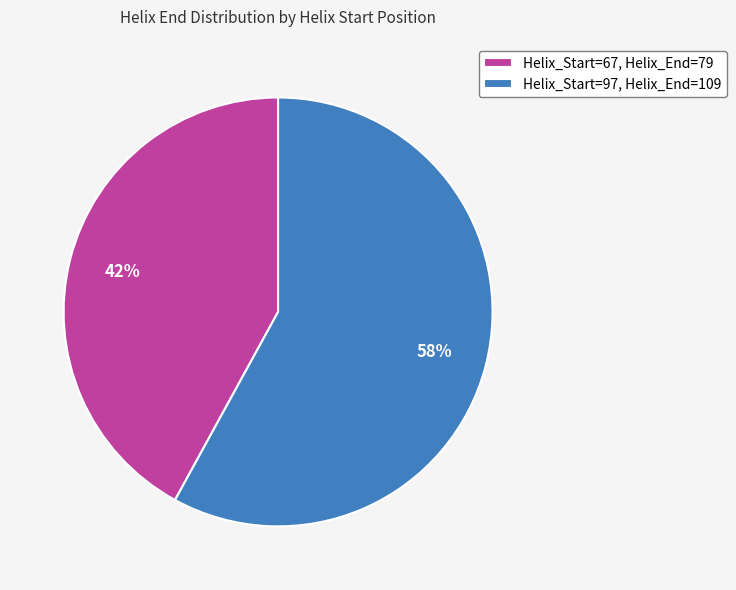

Between Helix_Start=67, Helix_End=79 and Helix_Start=97, Helix_End=109, which is larger?

Helix_Start=97, Helix_End=109